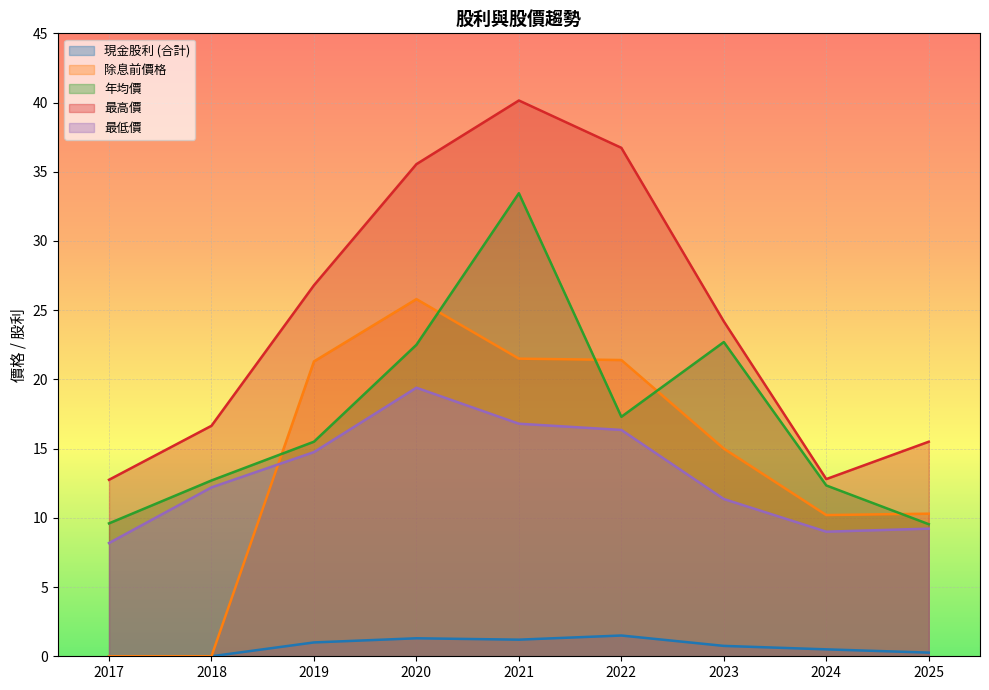

True or false: 現金股利 (合計) and 最低價 intersect in this chart.

False